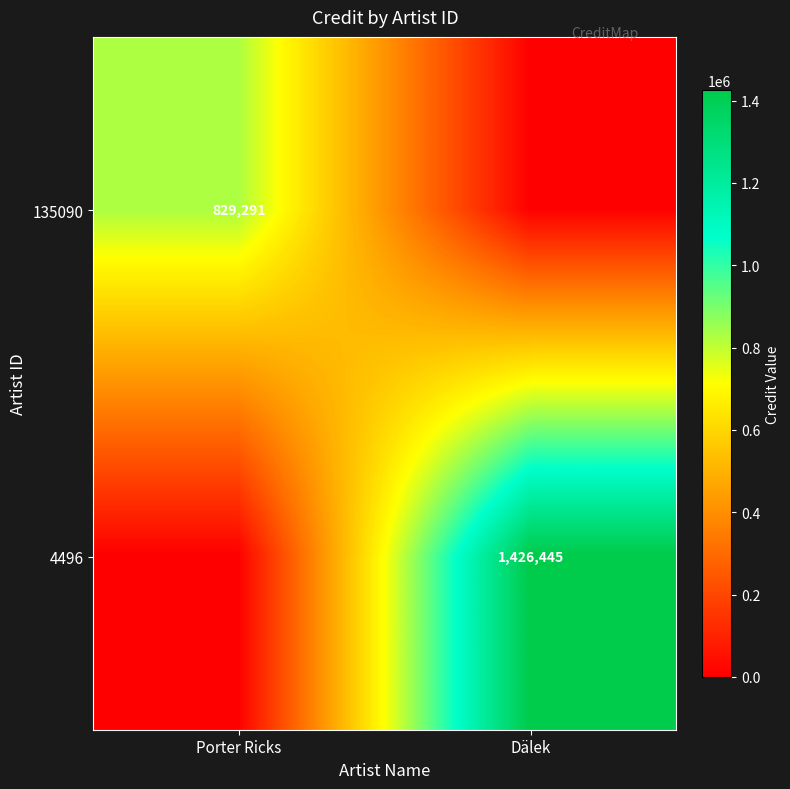

Is the value of 135090 at Porter Ricks greater than the value of 4496 at Dälek?

No